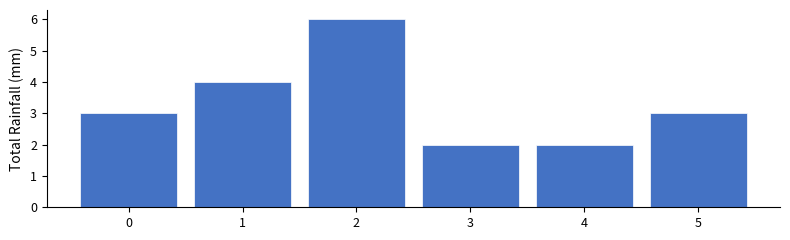

Reading right to left, transcribe all the data shown in this chart.

3	2	2	6	4	3